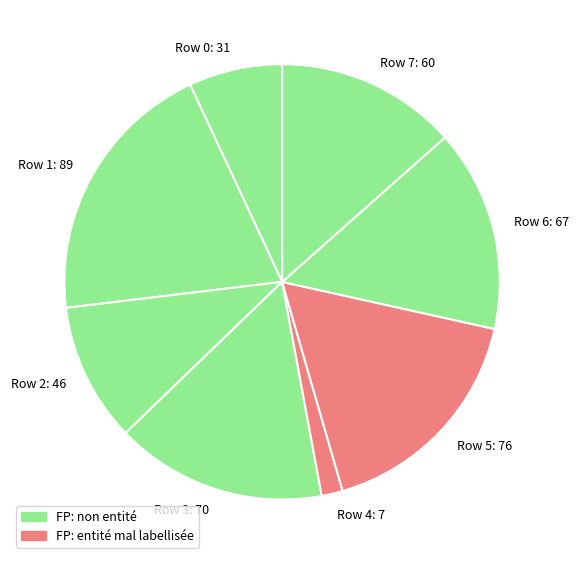

Which has a higher value, Row 1 or Row 7?

Row 1